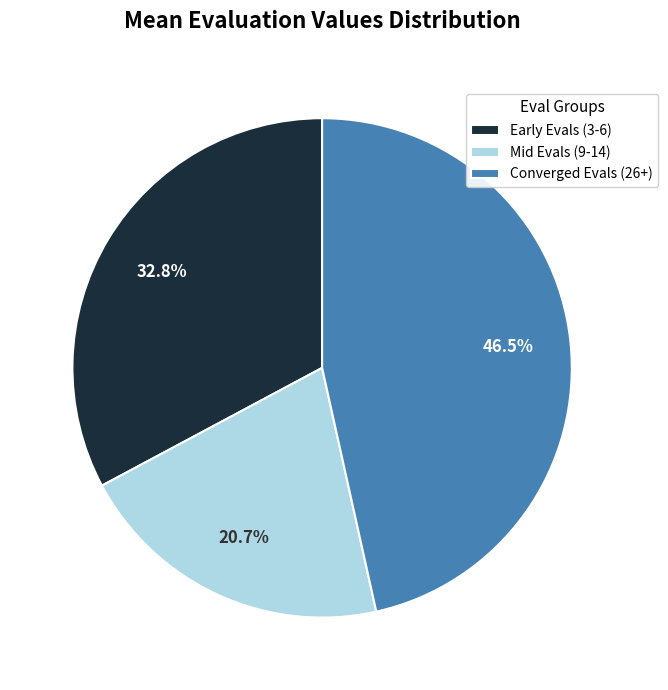

To the nearest percent, what is the difference between the largest and smallest slice percentages?

26%